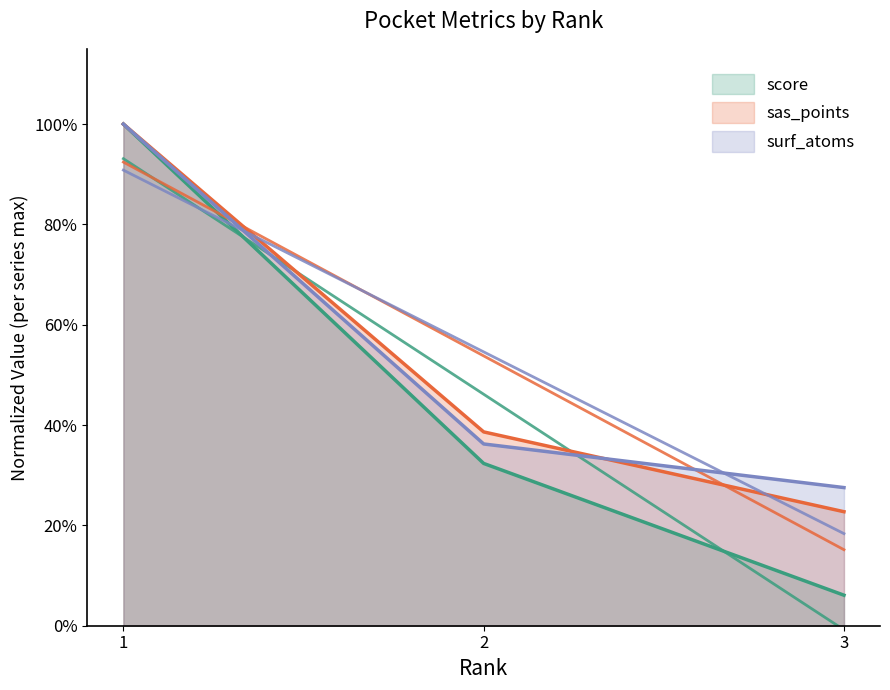

Reading left to right, what are all the values shown in this chart?

score: 1.0	0.3	0.1
sas_points: 1.0	0.4	0.2
surf_atoms: 1.0	0.4	0.3